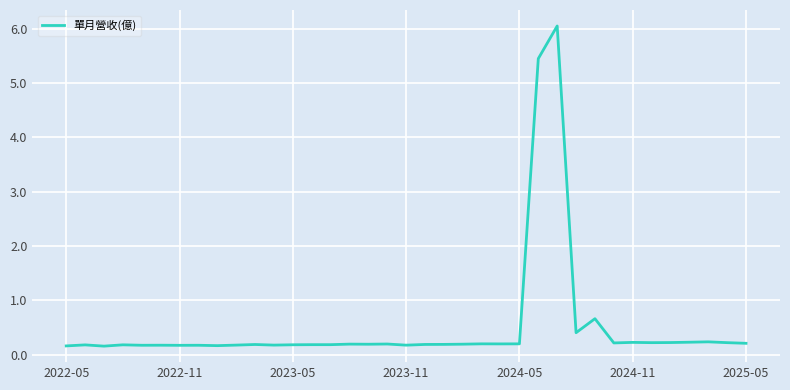

What is the difference between the maximum and minimum values?

5.9